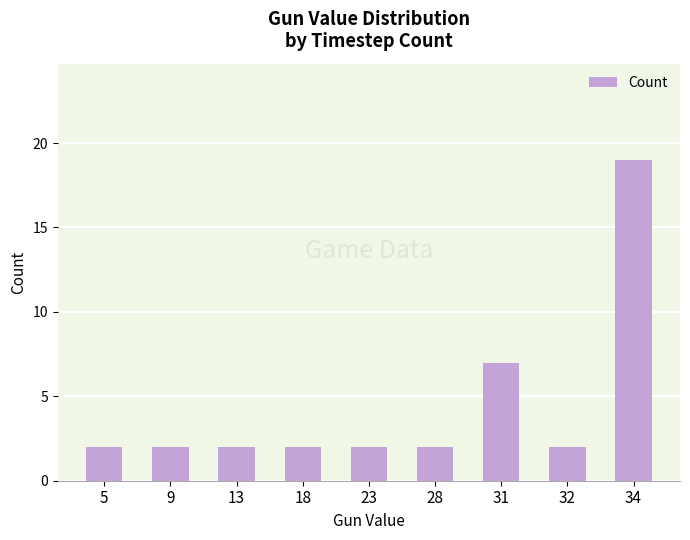

Reading left to right, extract all data points from this chart.

5=2	9=2	13=2	18=2	23=2	28=2	31=7	32=2	34=19